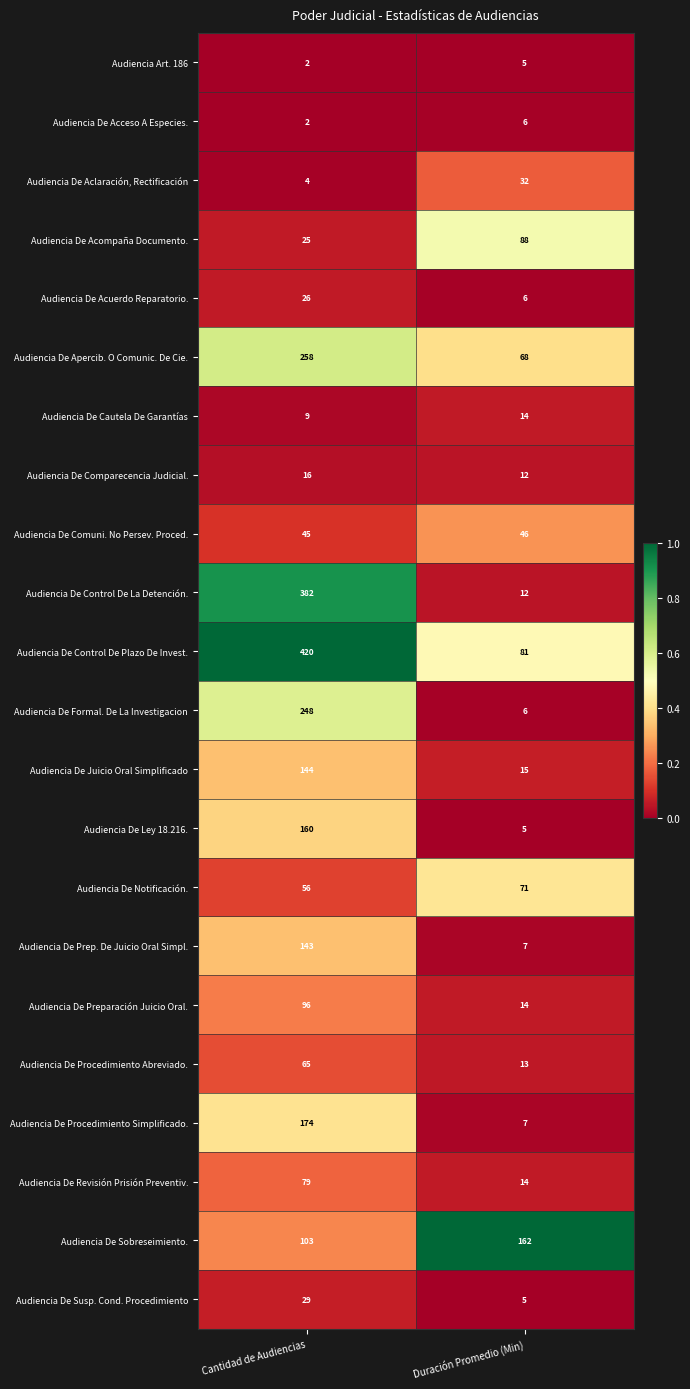

What is the total value across all series at Duración Promedio (Min)?

689